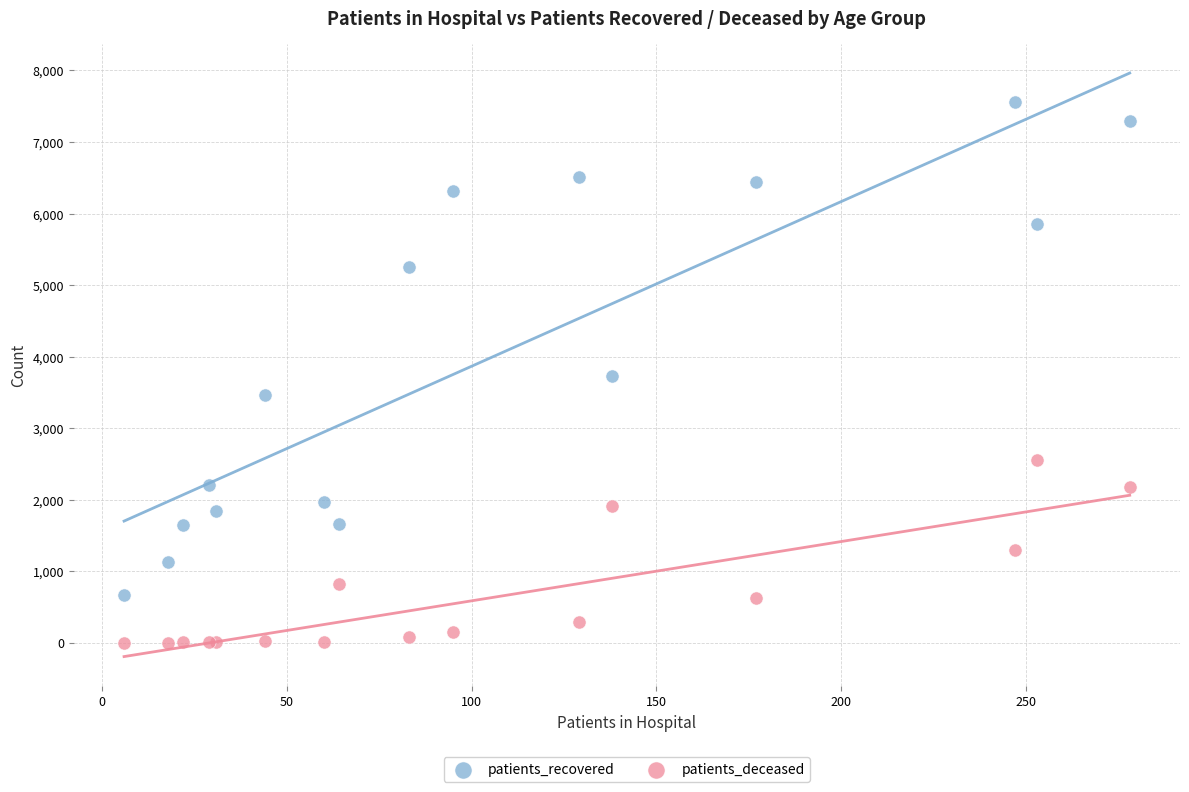

Which series contains the lowest Y value?

patients_deceased